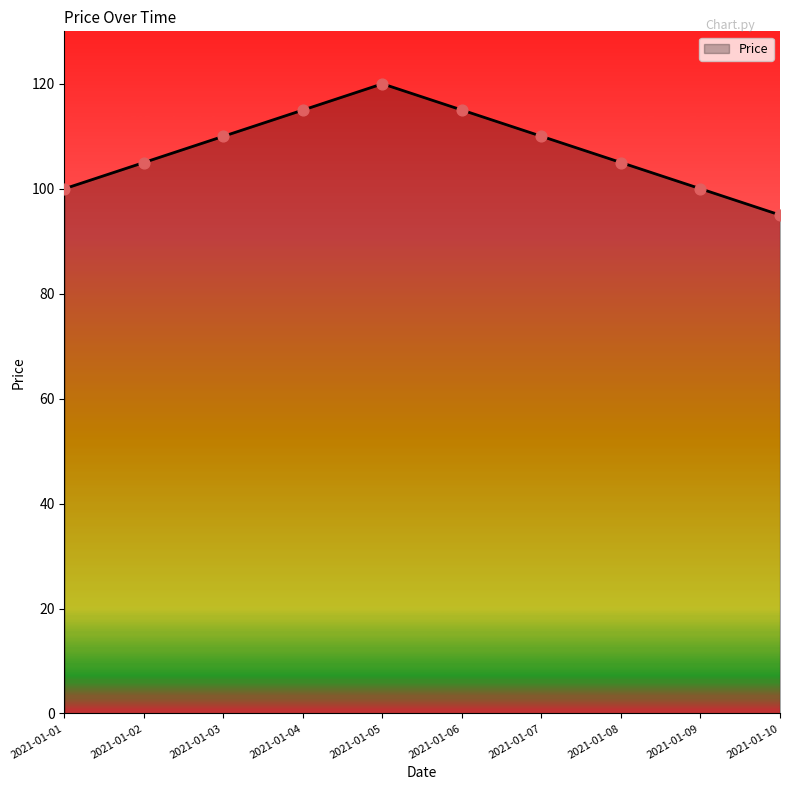

What is the change in value from 2021-01-02 to 2021-01-05?

+15